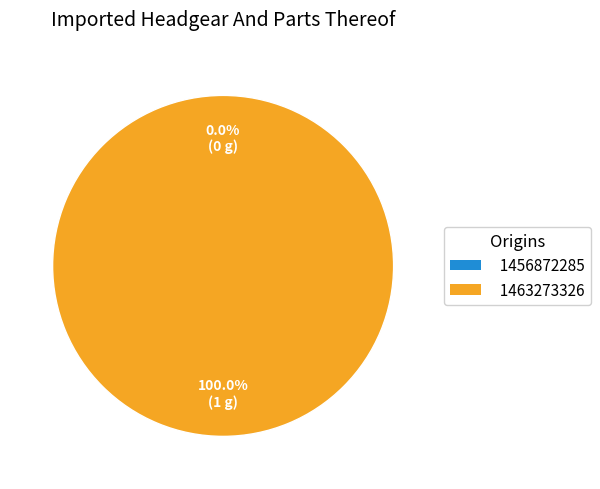

How many segments does this pie chart have?

2